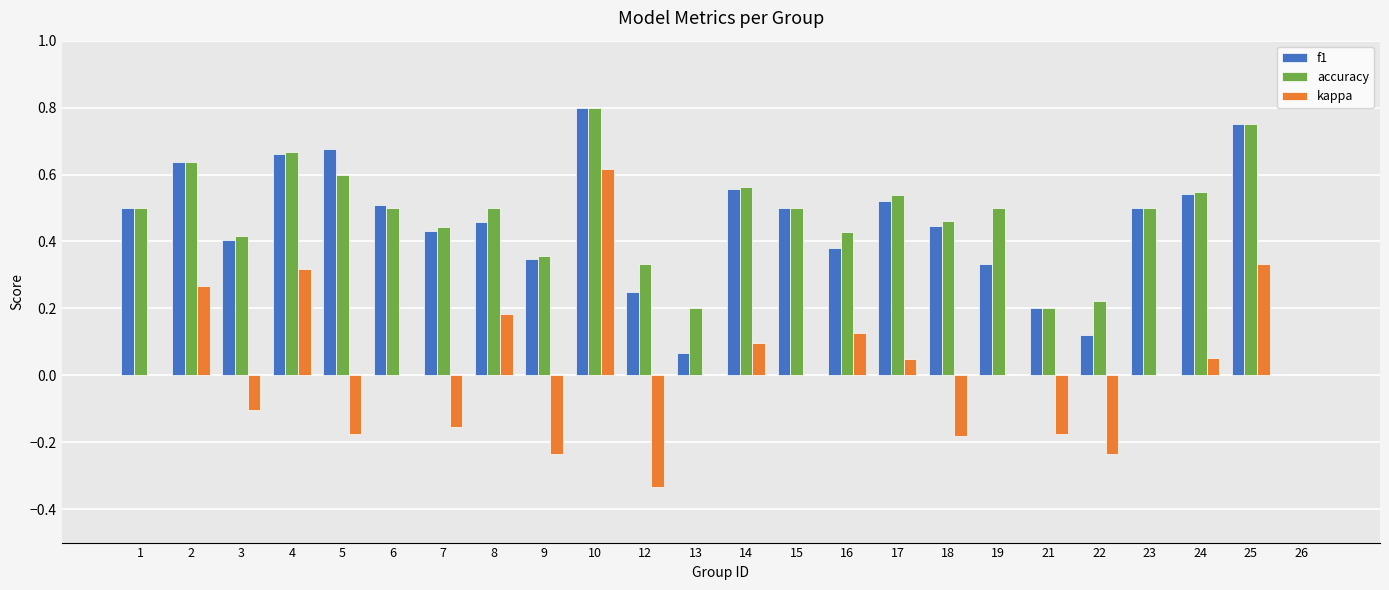

The kappa series shows -0.3 at 21. True or false?

False